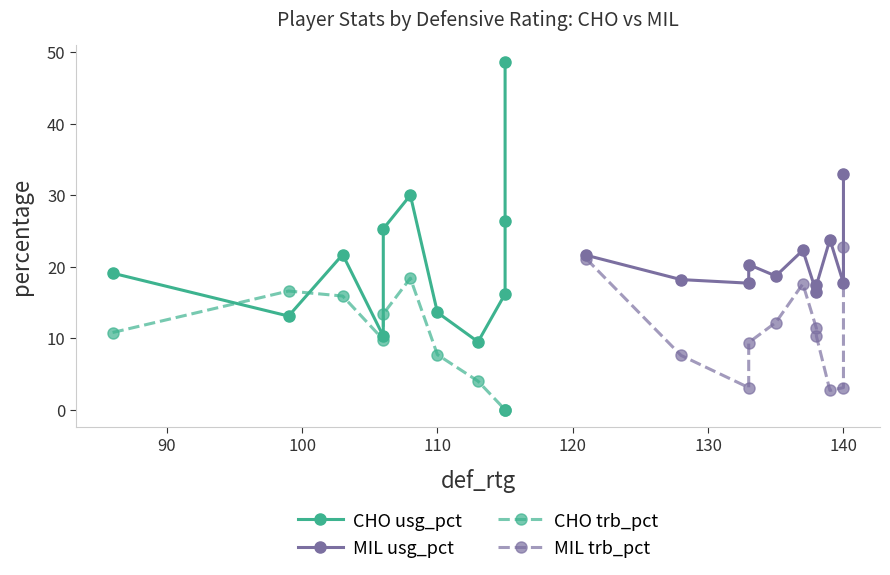

What is the average value of the CHO trb_pct series?

8.8